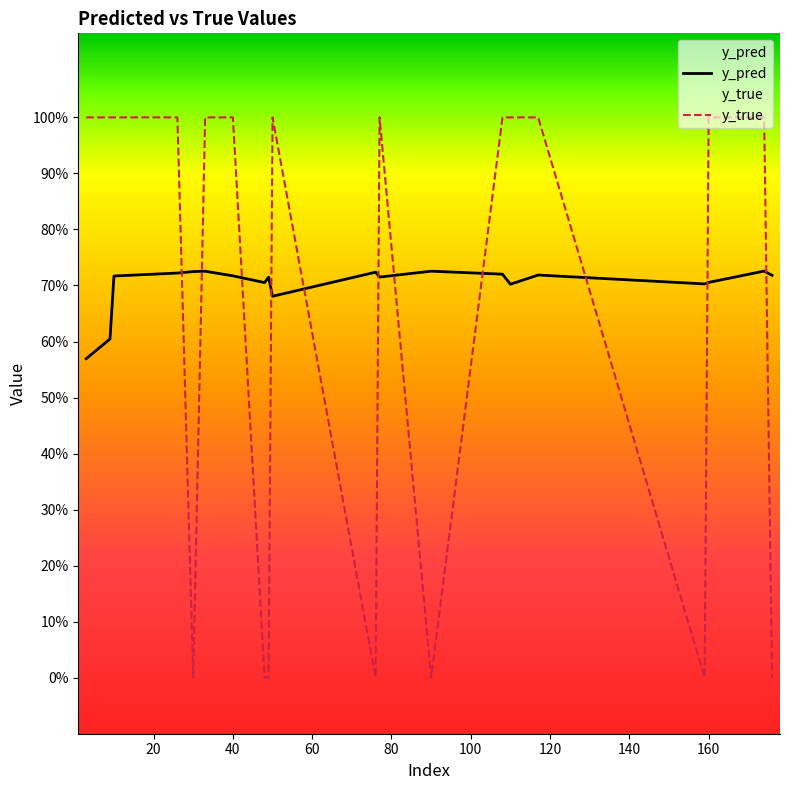

Read the y_pred value at 90.

0.7